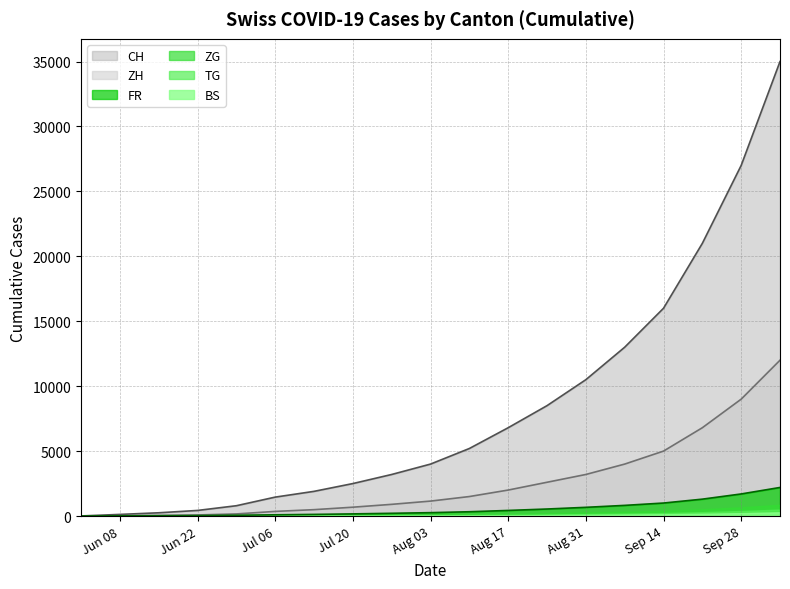

Between Jul 06 and Sep 14, which series saw the biggest shift?

CH